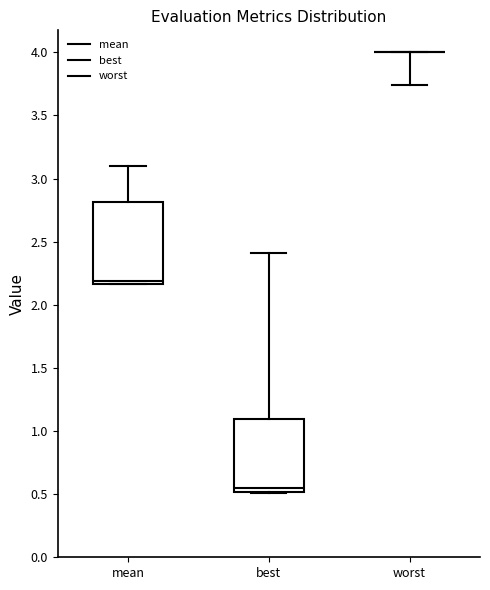

Which box is the tallest, from its lower edge to its upper edge?

mean